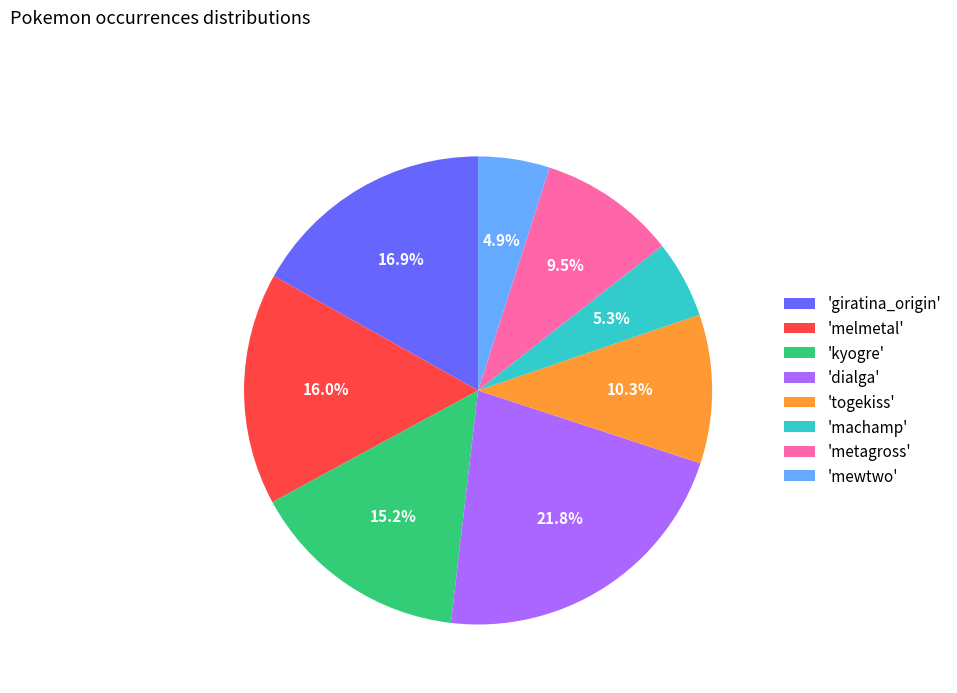

What is the largest slice in the pie chart?

'dialga'